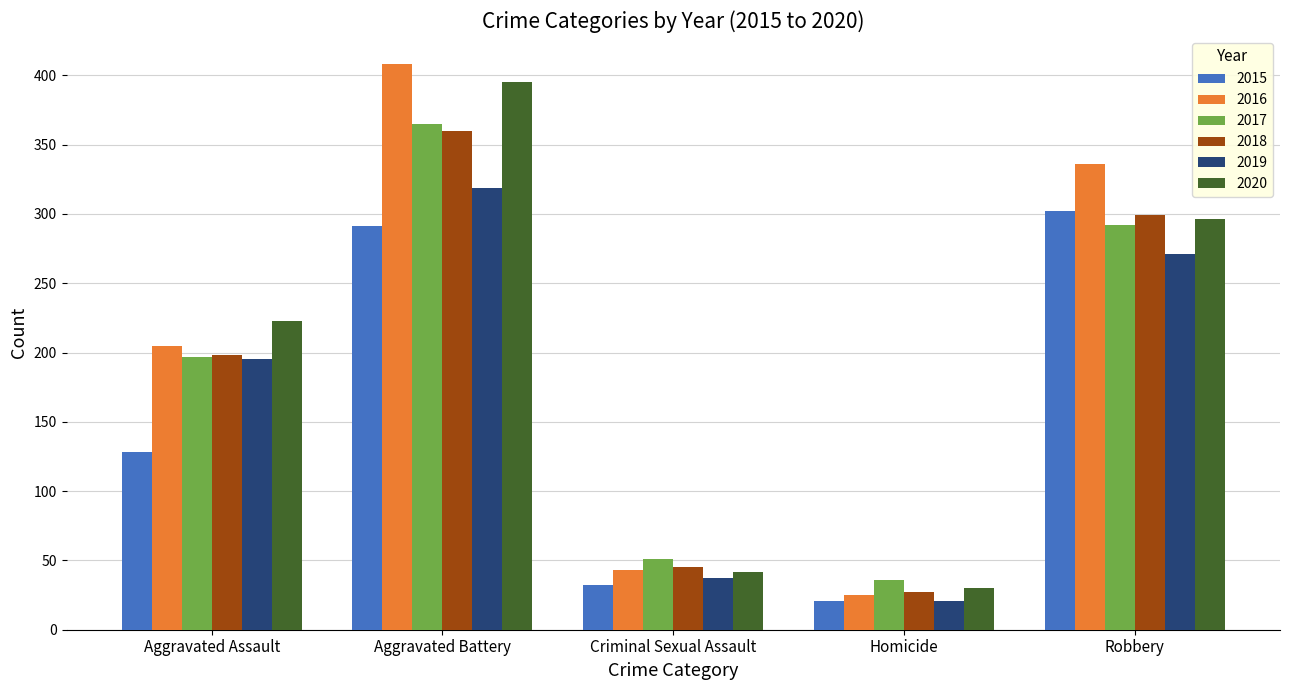

Is it true that 2020 equals 53 at Homicide?

False